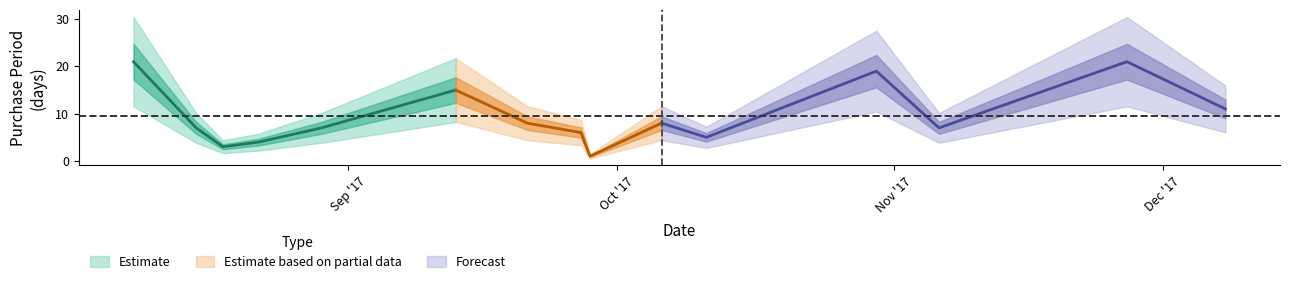

What is the average value?

10